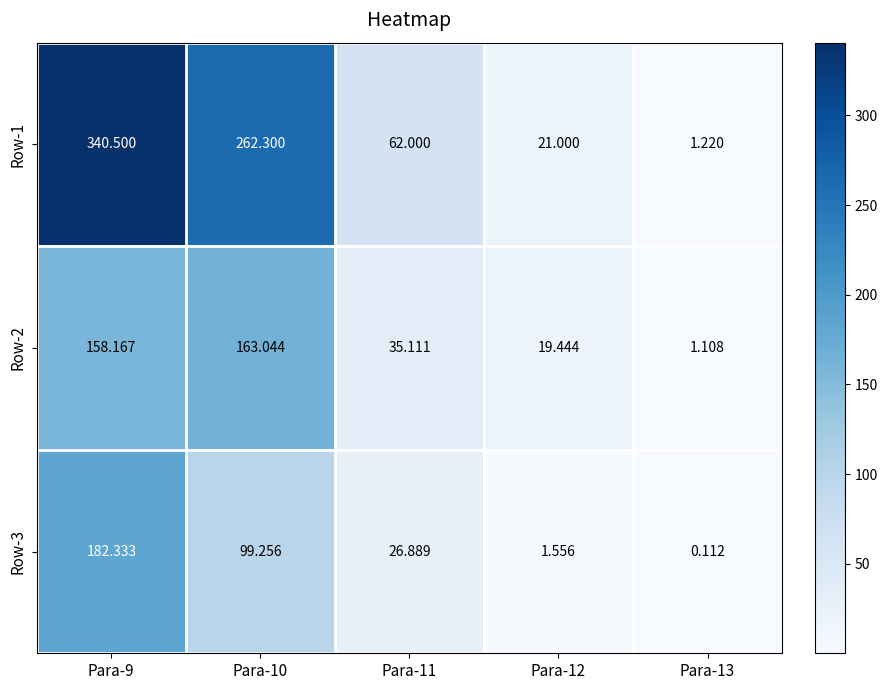

Is the value of Row-2 at Para-11 greater than the value of Row-3 at Para-13?

Yes